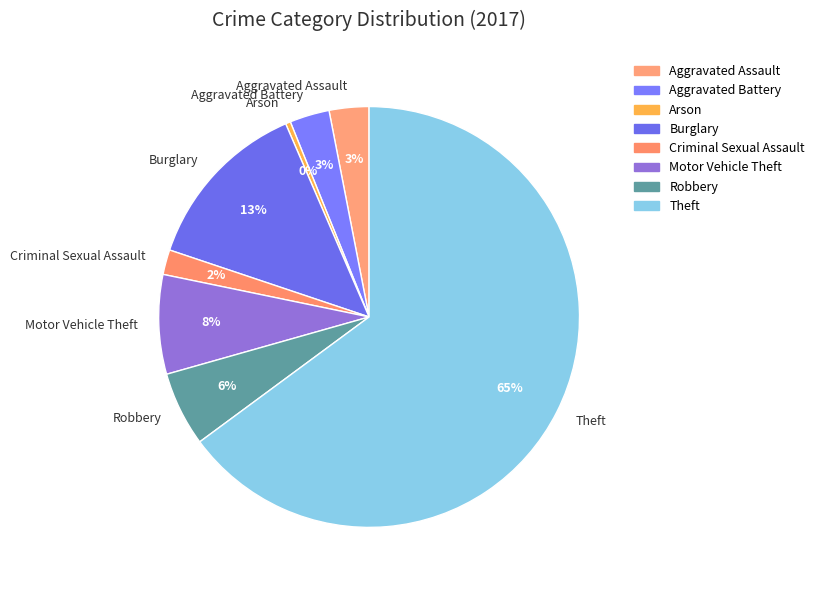

Does Criminal Sexual Assault account for over 50% of the chart?

No